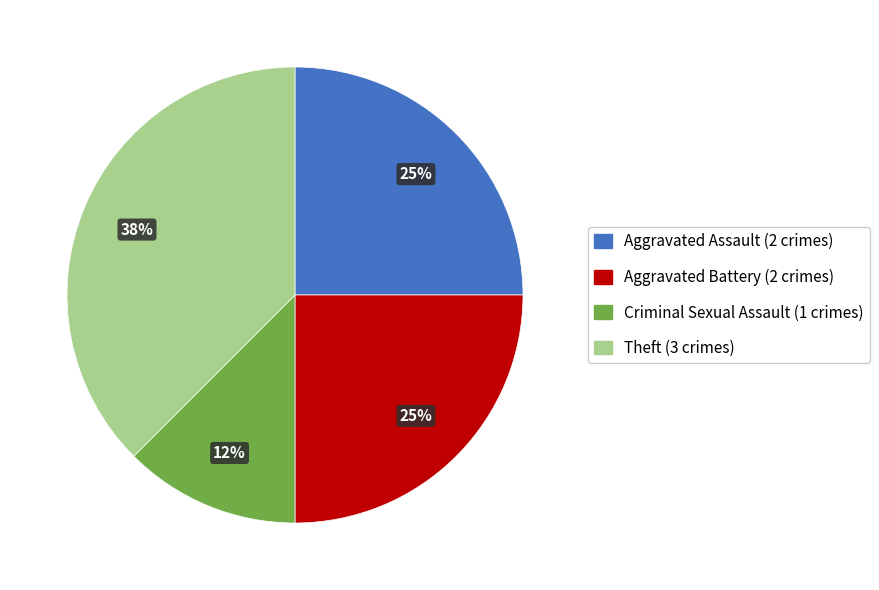

Is there a majority slice in this chart?

No